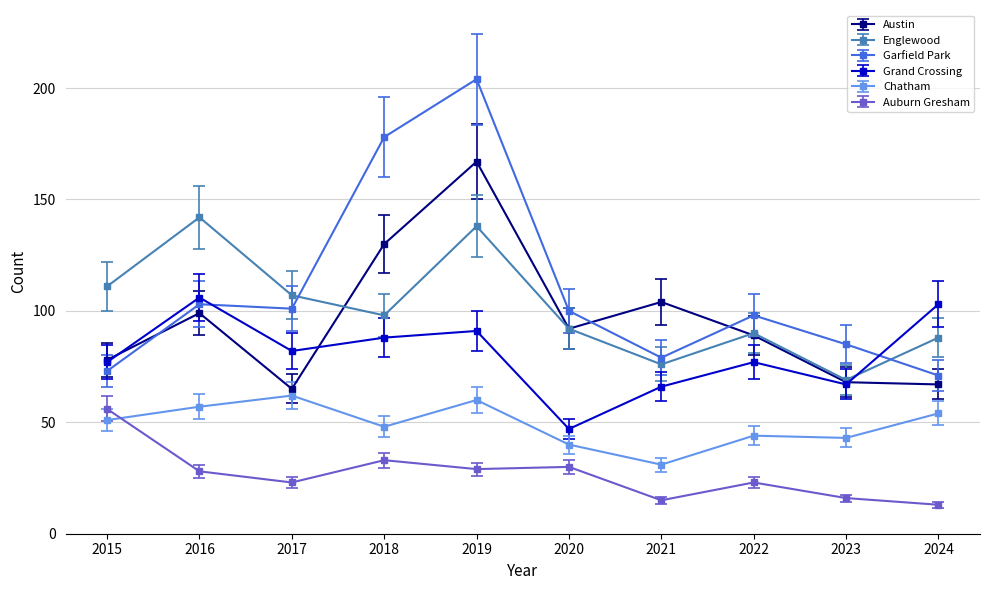

What is the difference between the maximum and minimum values in the Englewood series?

73